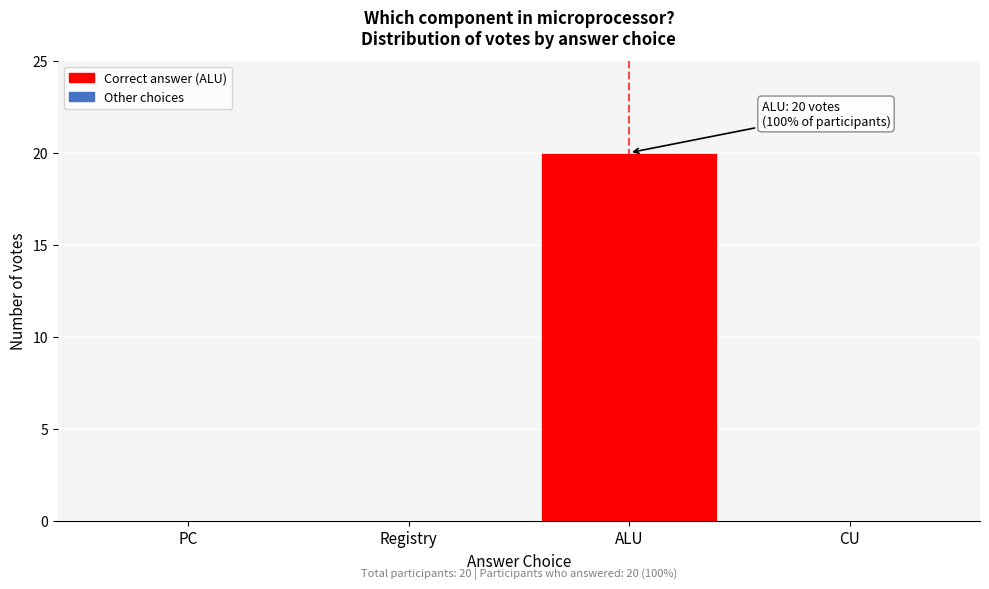

Reading left to right, what are all the values shown in this chart?

PC=0	Registry=0	ALU=20	CU=0